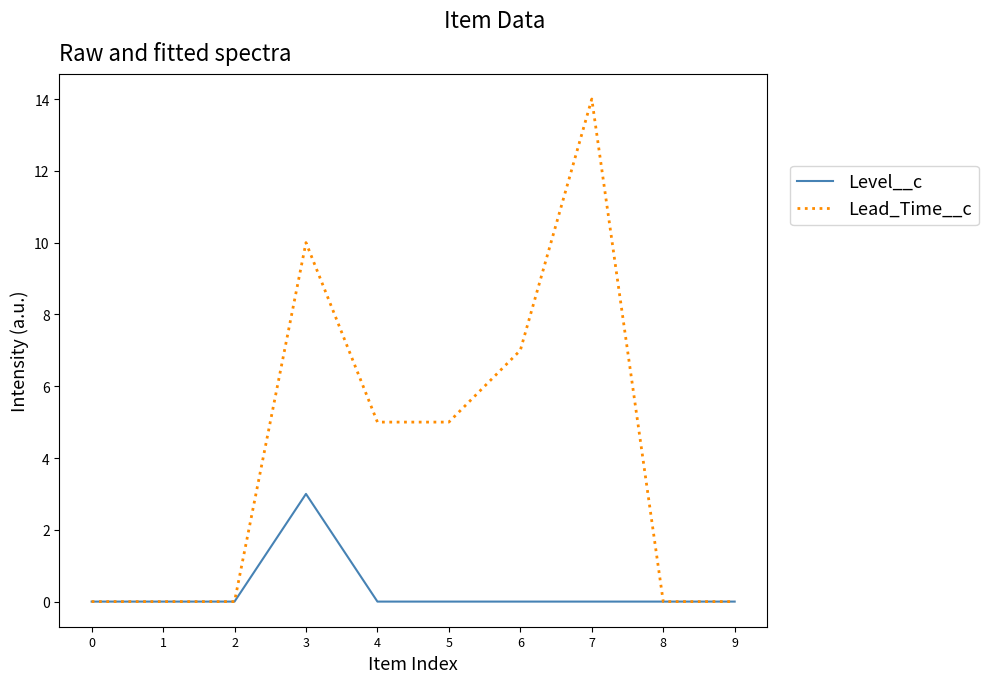

Reading left to right, extract all data points from this chart.

Level__c: 0	0	0	3	0	0	0	0	0	0
Lead_Time__c: 0	0	0	10	5	5	7	14	0	0